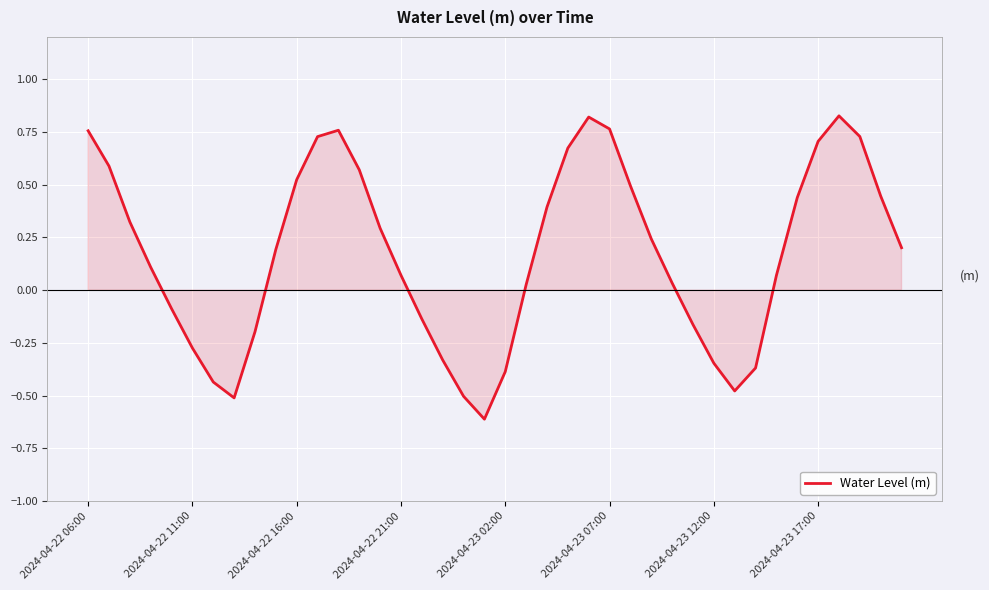

What is the smallest value displayed?

-0.6